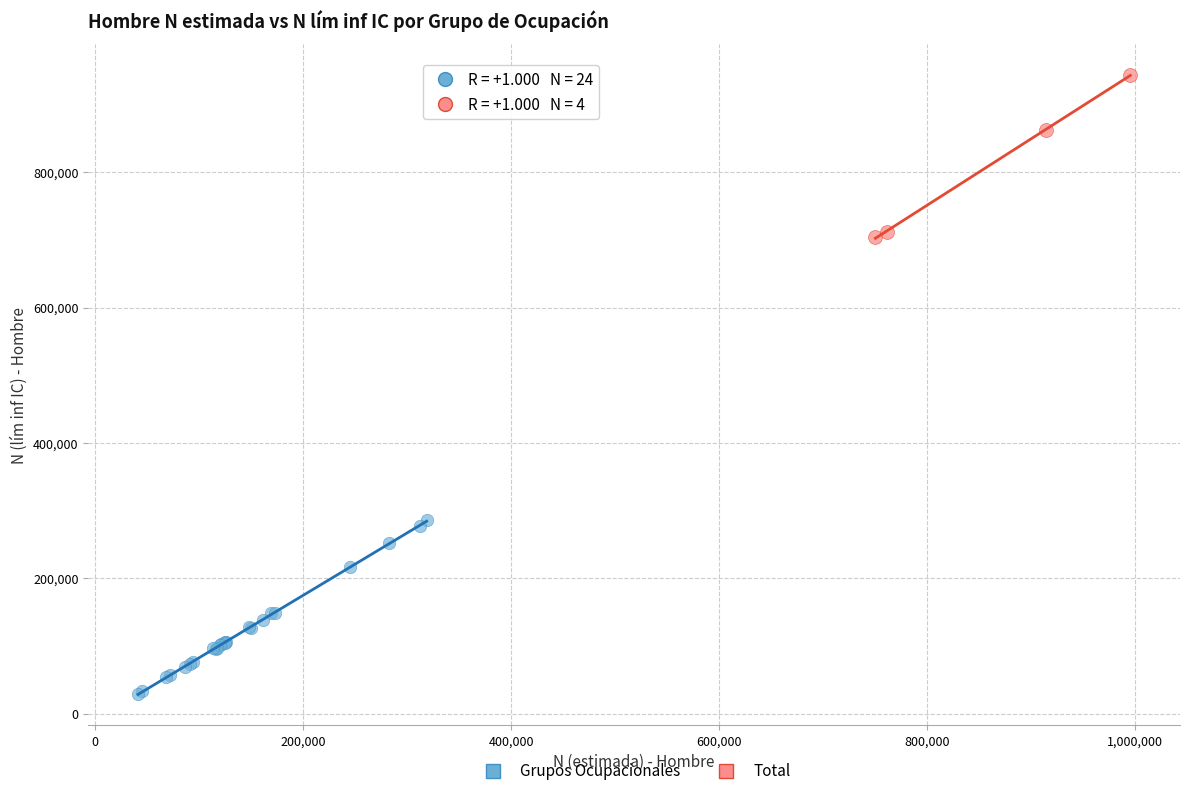

Which series reaches the minimum Y coordinate?

Grupos Ocupacionales